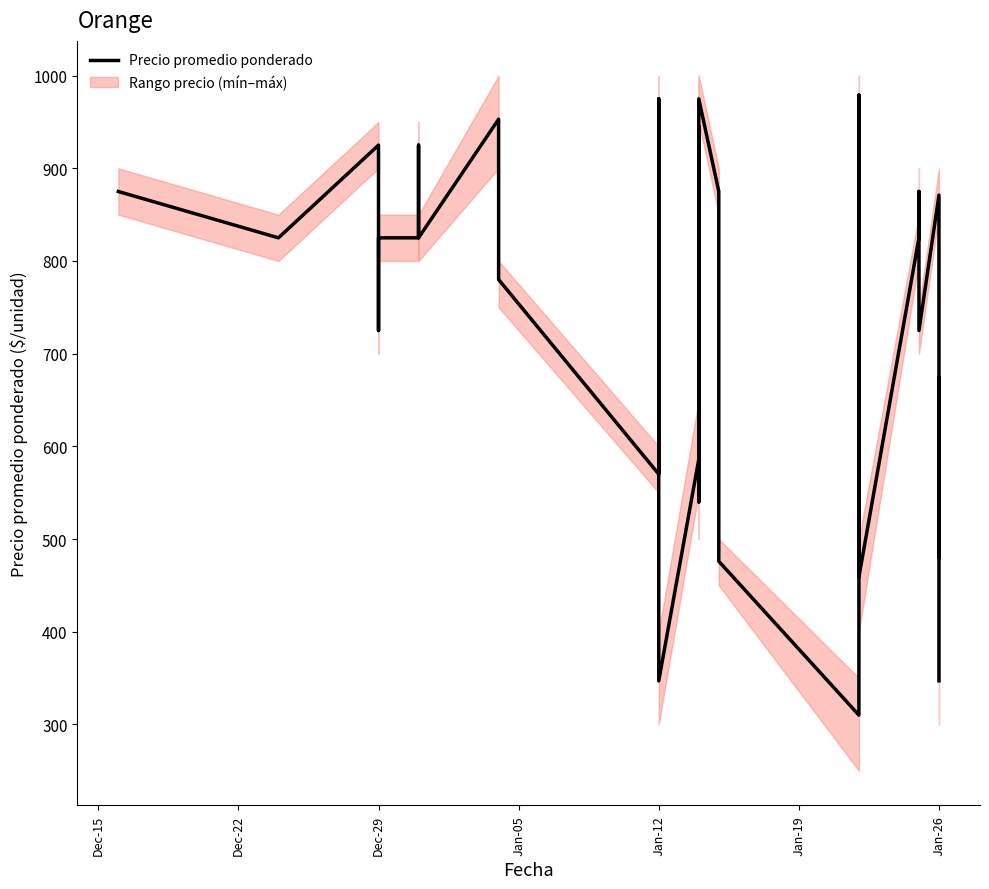

What is the smallest value displayed?

310